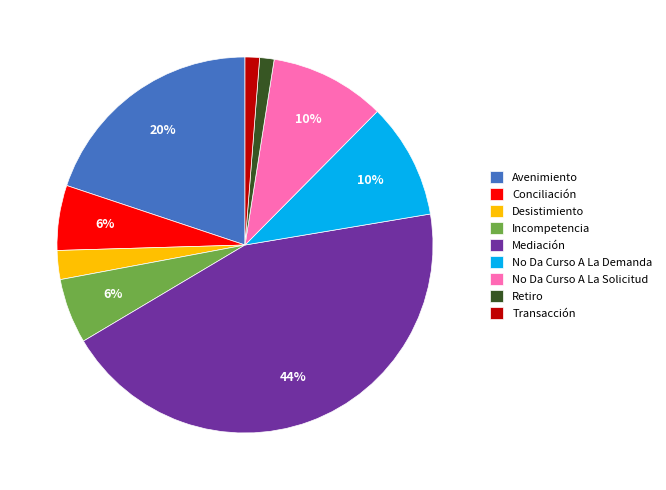

Which slice is the largest?

Mediación